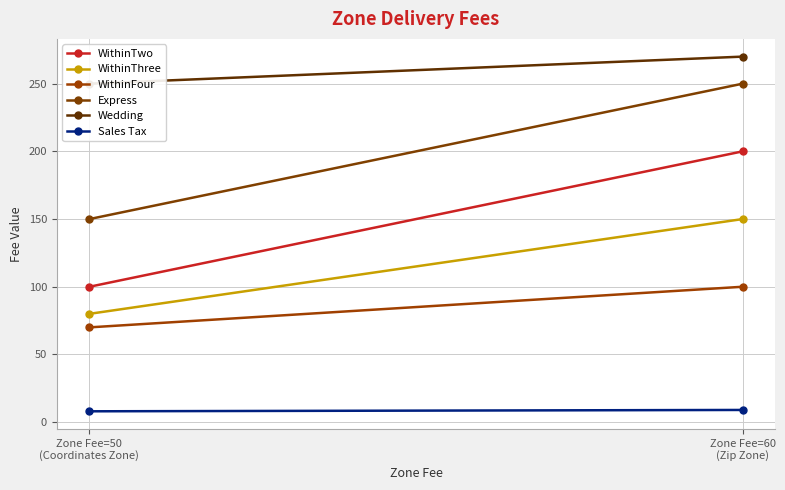

What is the average value of the WithinThree series?

115